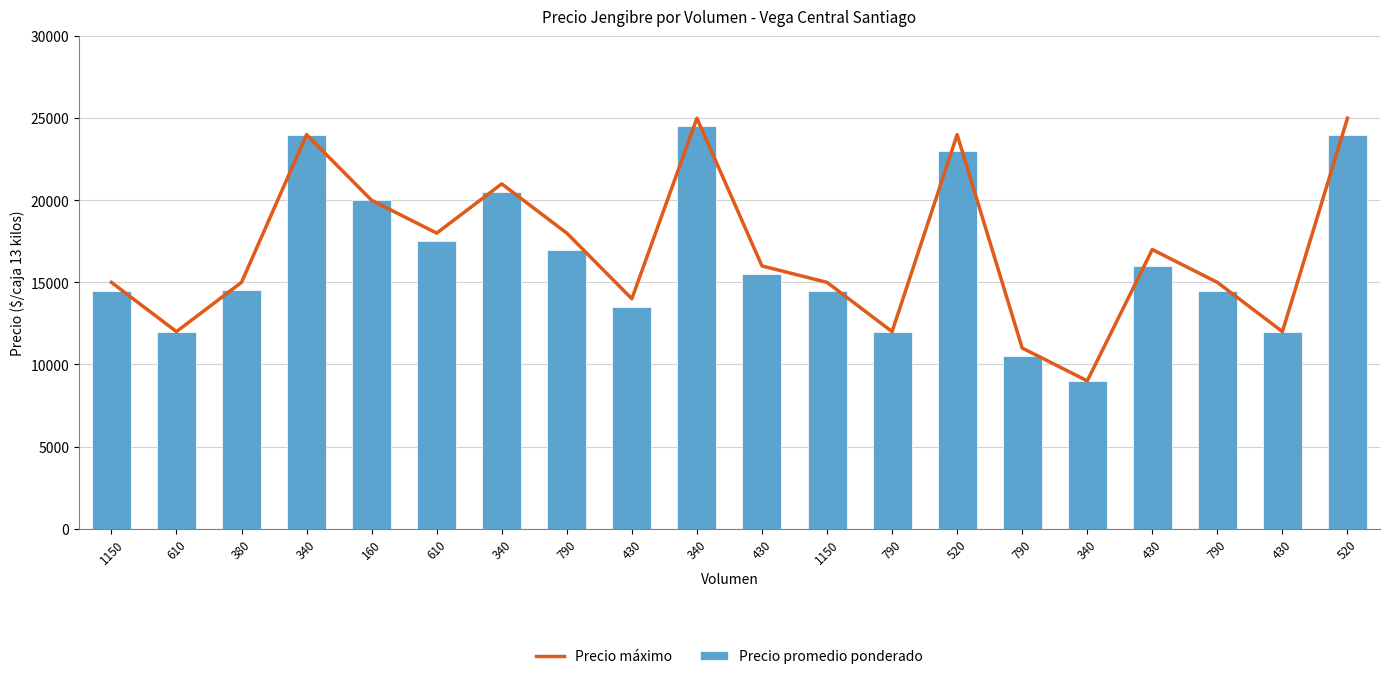

What is the minimum value shown in the chart?

9000